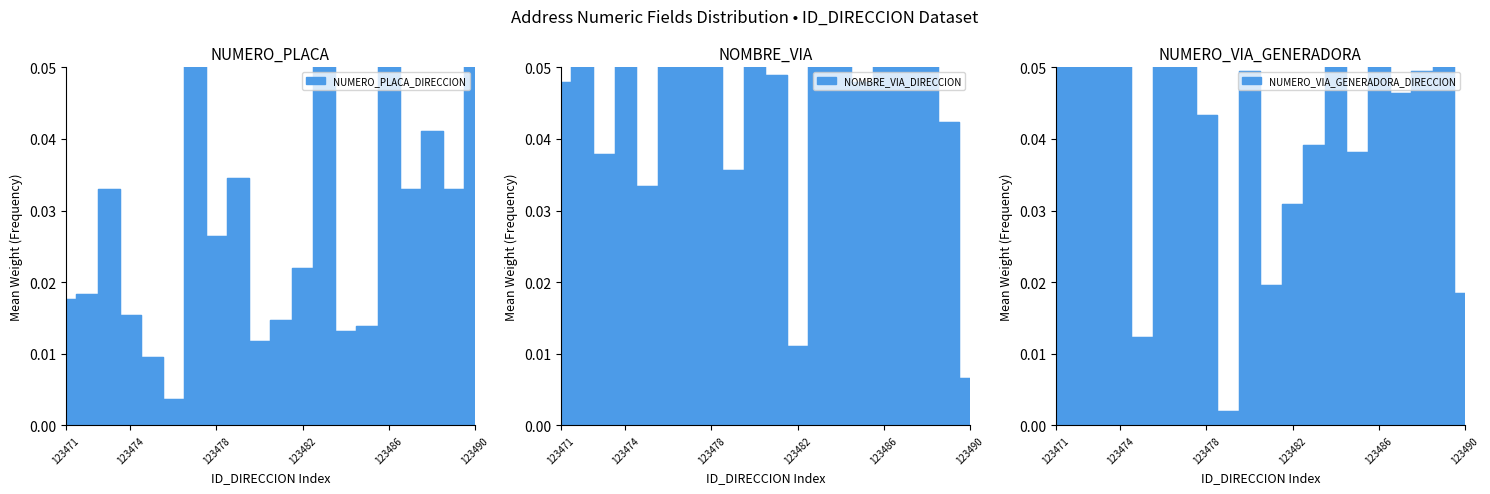

Rank the series at 123487 from lowest to highest value.

NUMERO_PLACA_DIRECCION, NUMERO_VIA_GENERADORA_DIRECCION, NOMBRE_VIA_DIRECCION